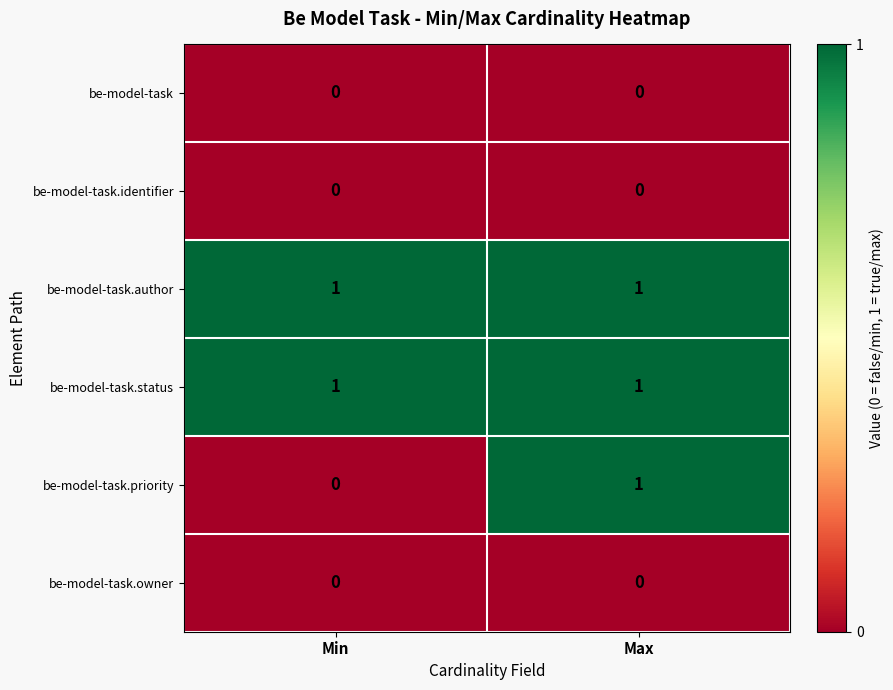

True or false: be-model-task.status has a value of 0 at Max.

False